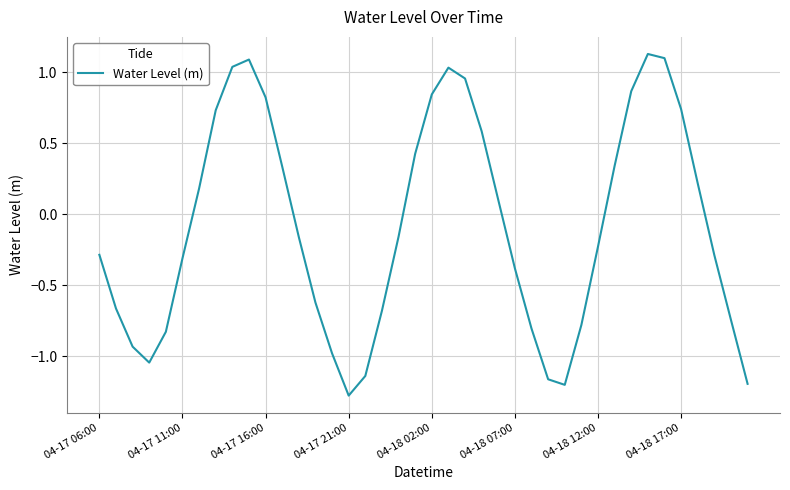

What is the smallest value displayed?

-1.3